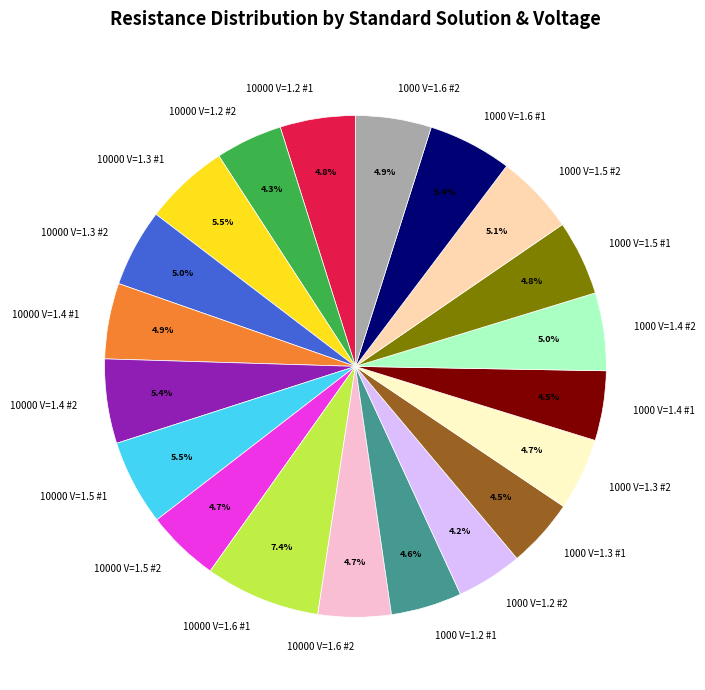

What portion of the pie excludes 10000 V=1.5 #2?

95.3%